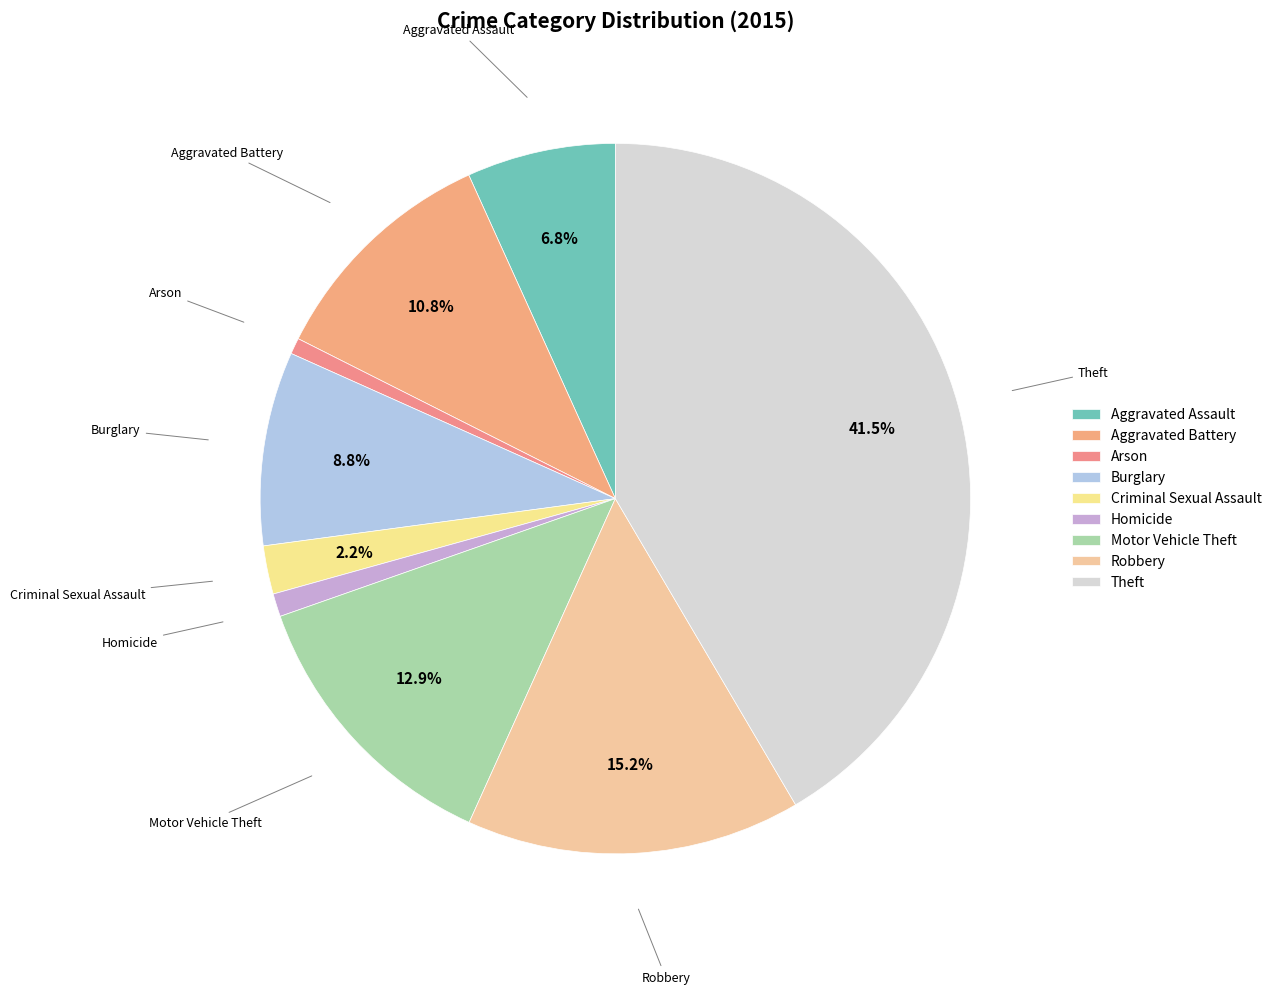

Does any single category account for the majority?

No